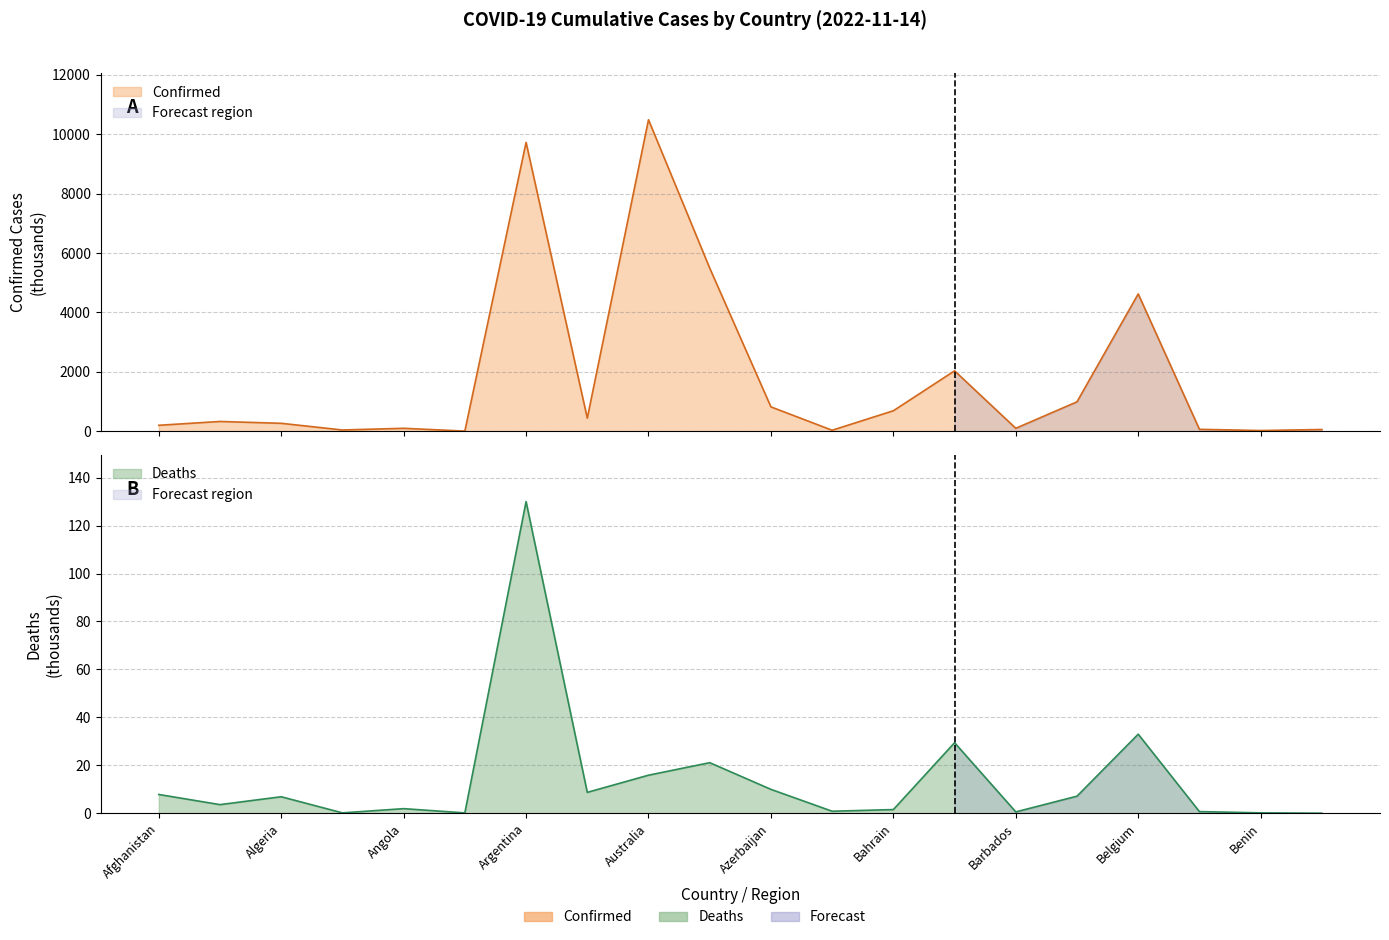

List the series in order of their overall mean, highest first.

Confirmed, Deaths